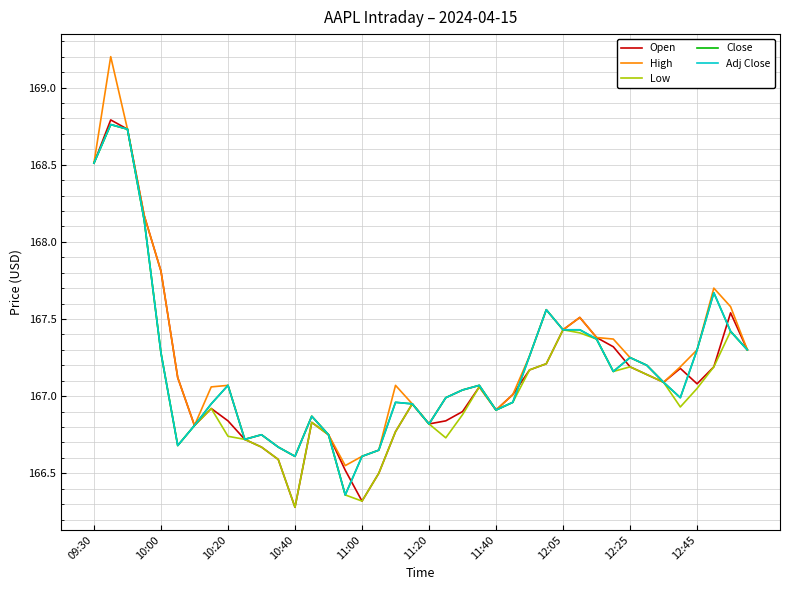

Does the chart have visible grid lines?

Yes